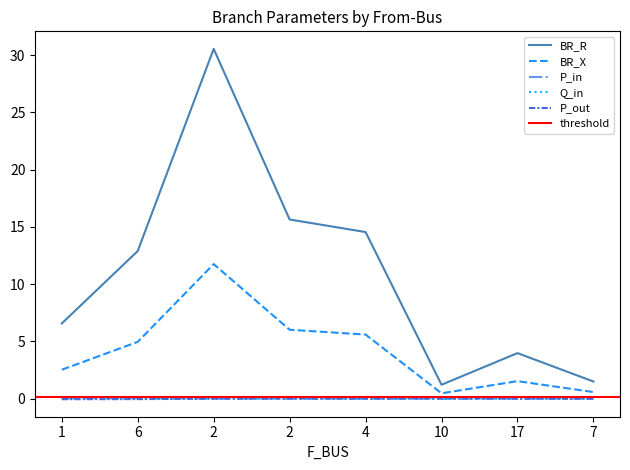

List the series in order of their peak value, highest first.

BR_R, BR_X, P_in, P_out, Q_in